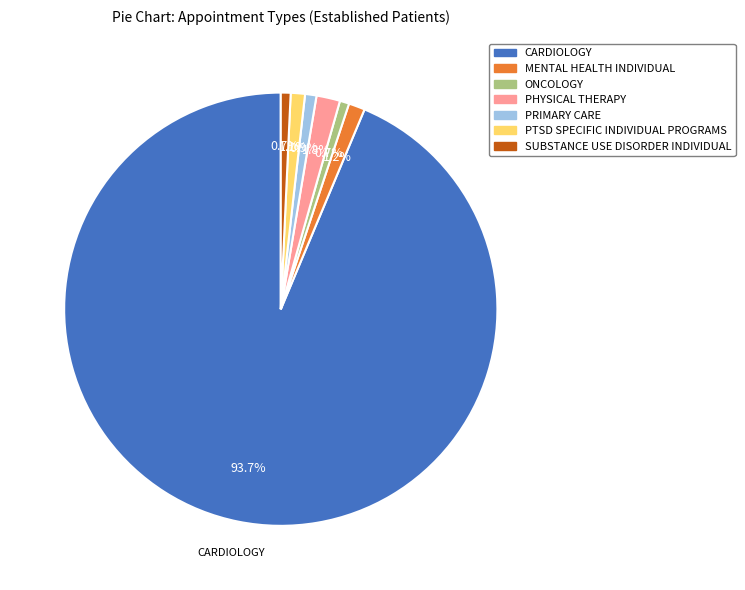

What is the ratio of the value at PRIMARY CARE to the value at MENTAL HEALTH INDIVIDUAL?

0.7